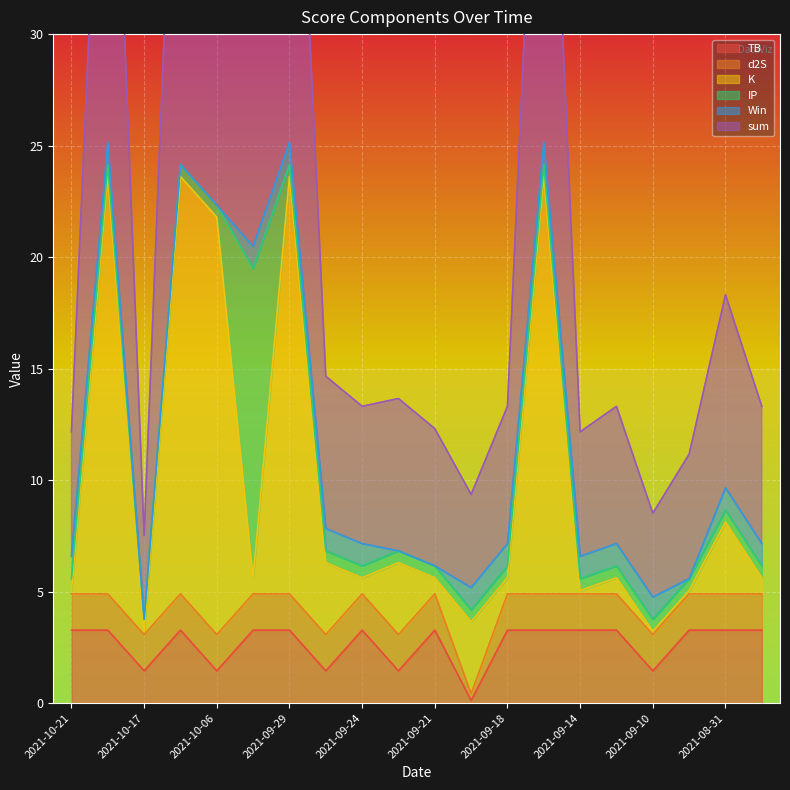

Which category has the highest value across all series?

2021-10-19